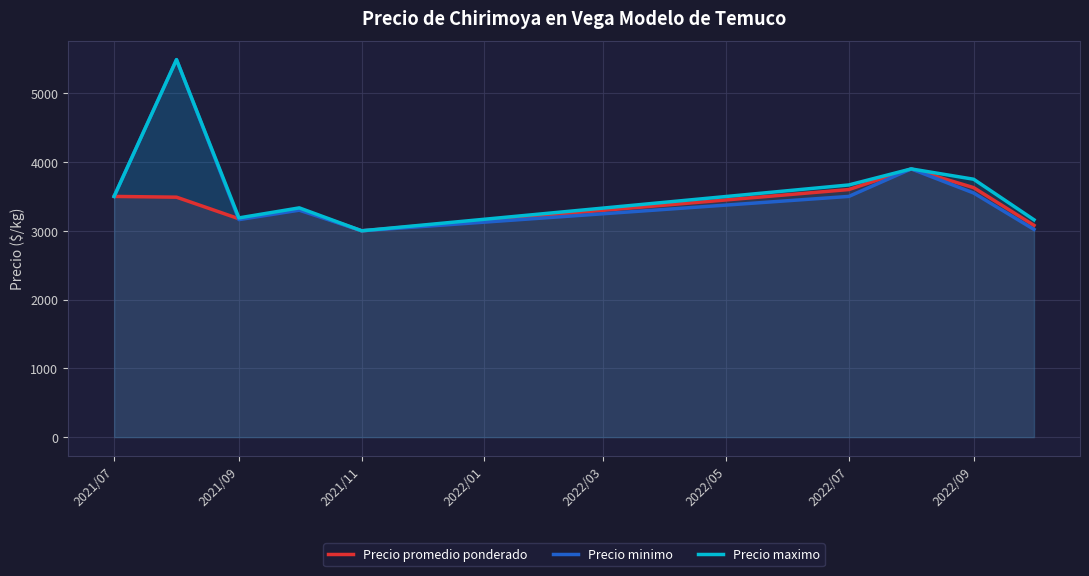

Is it true that Precio minimo equals 1577.5 at 2021/11?

False